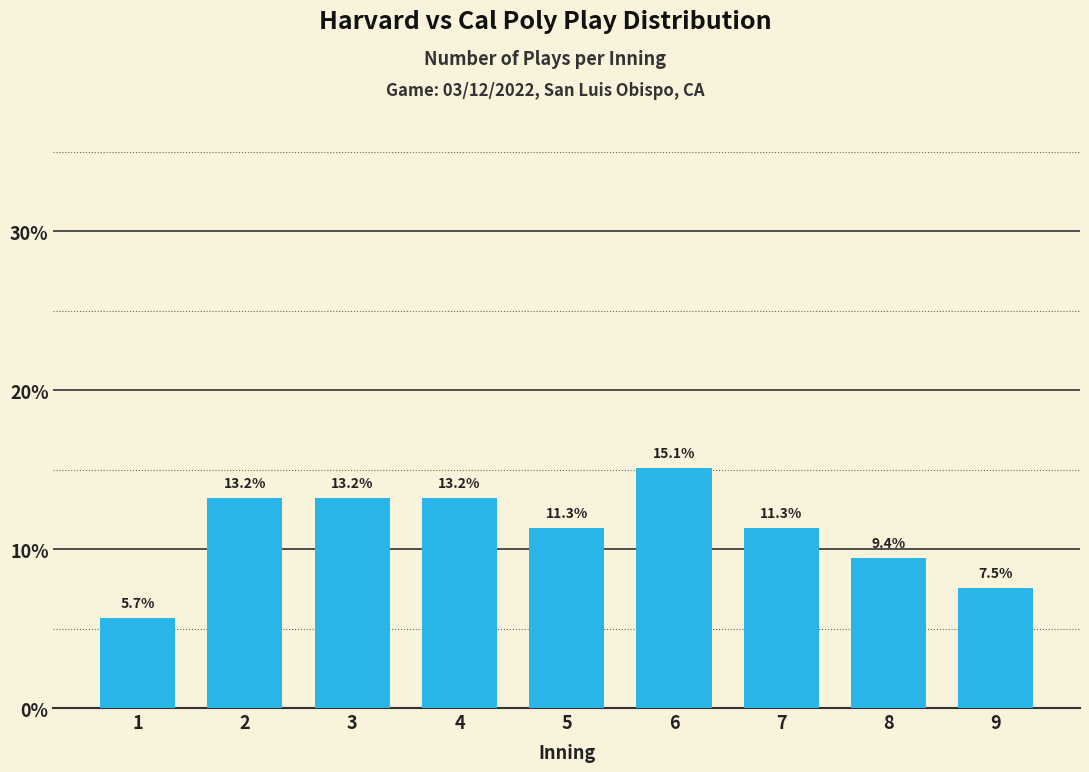

Reading left to right, extract all data points from this chart.

1=5.7	2=13.2	3=13.2	4=13.2	5=11.3	6=15.1	7=11.3	8=9.4	9=7.5